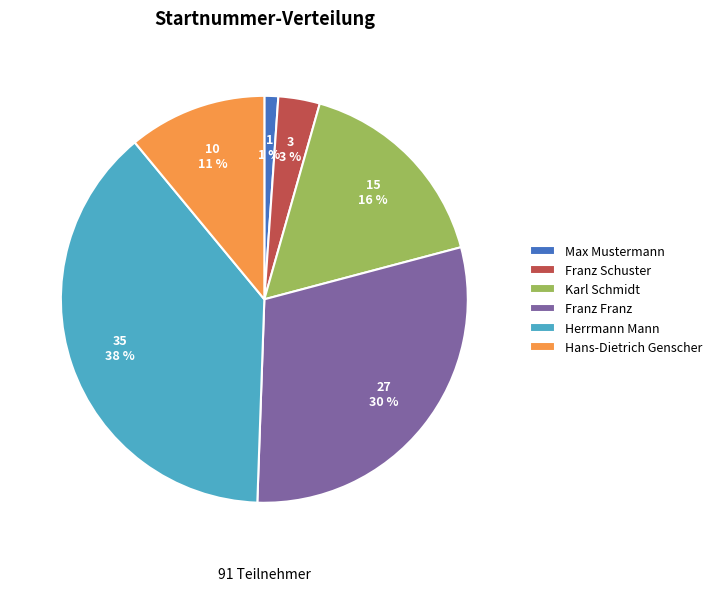

To the nearest percent, what is the combined percentage of Franz Franz and Max Mustermann?

31%